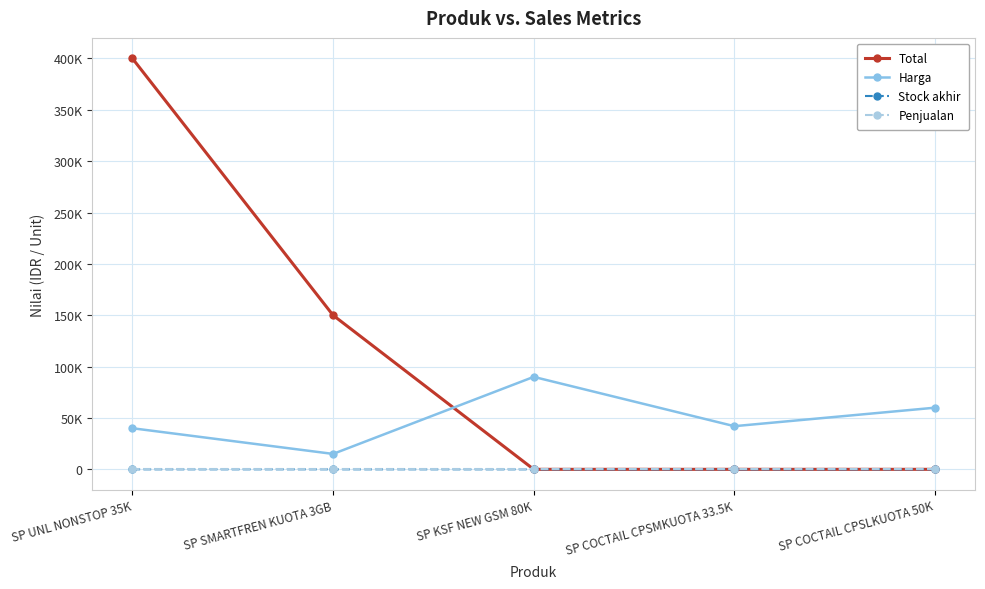

Which category has the highest value across all series?

SP UNL NONSTOP 35K